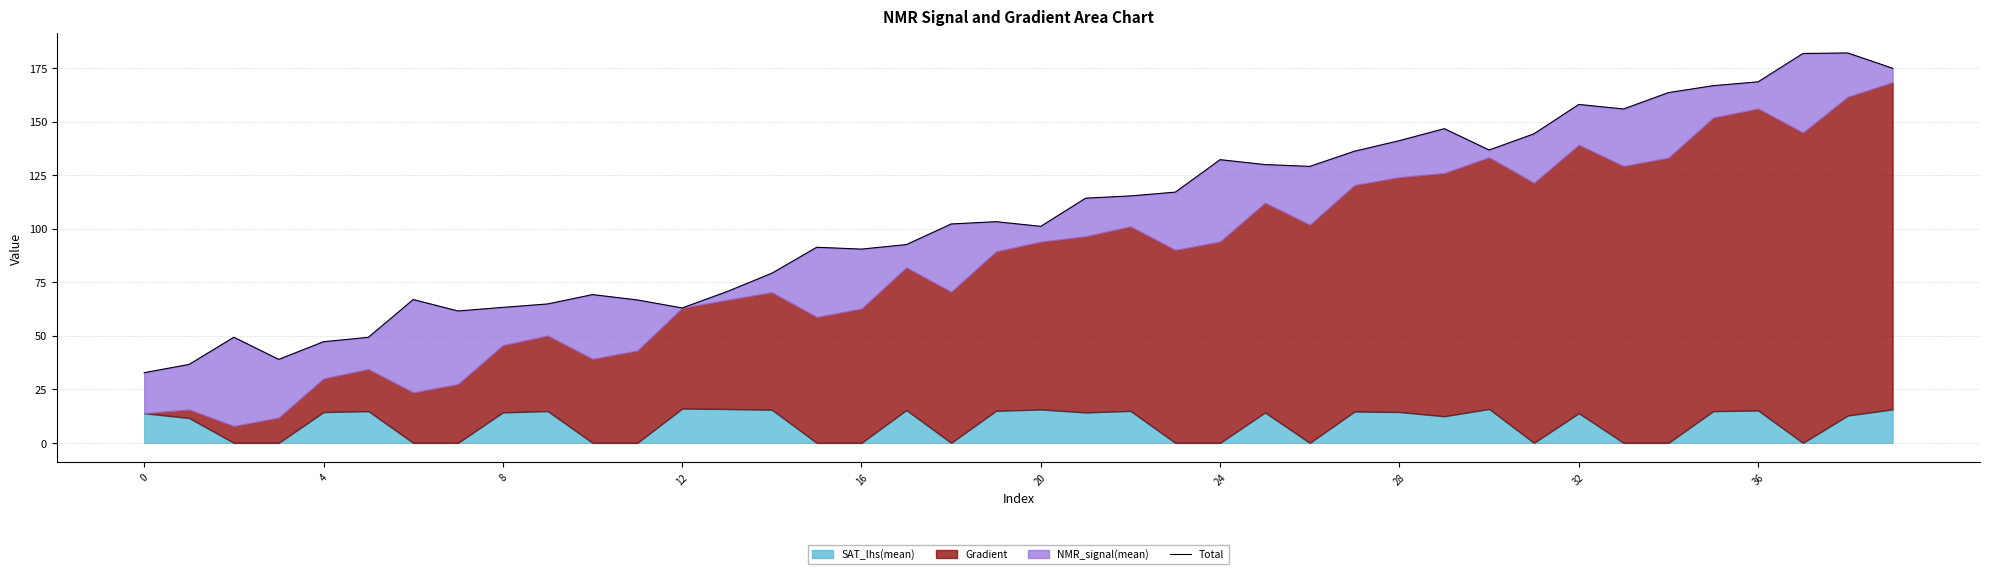

Between 39 and 17, which is larger?

39